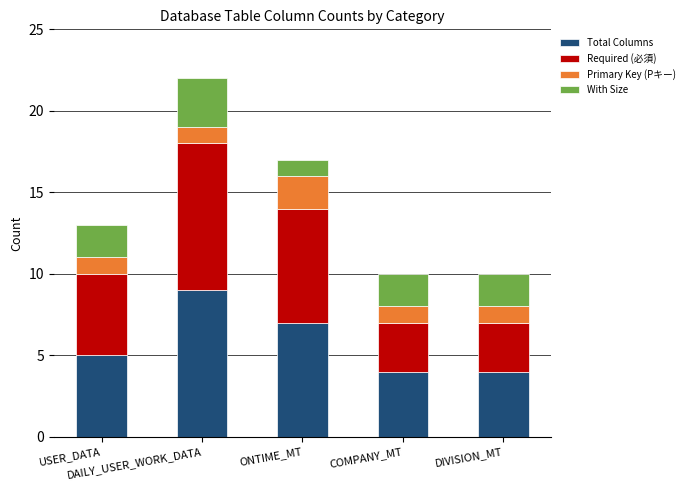

What is the value of the Total Columns bar at the 1st from the left?

5